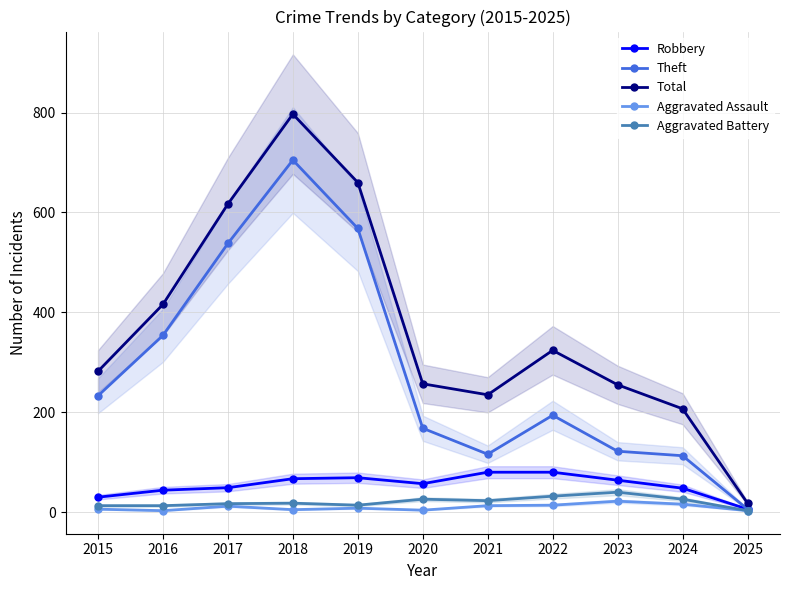

True or false: Aggravated Battery and Theft intersect in this chart.

False